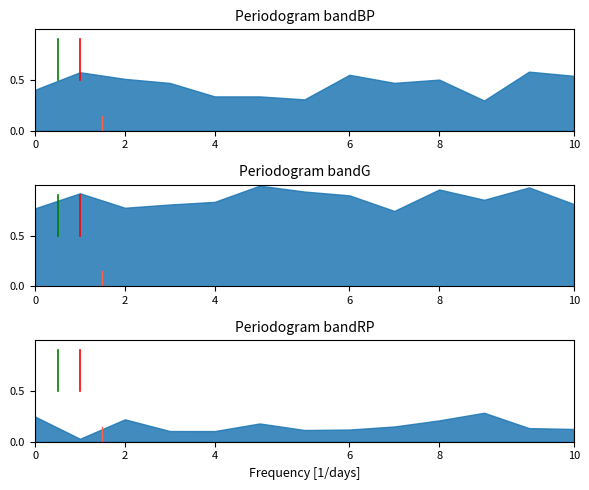

At how many categories does at least one series exceed 0?

13